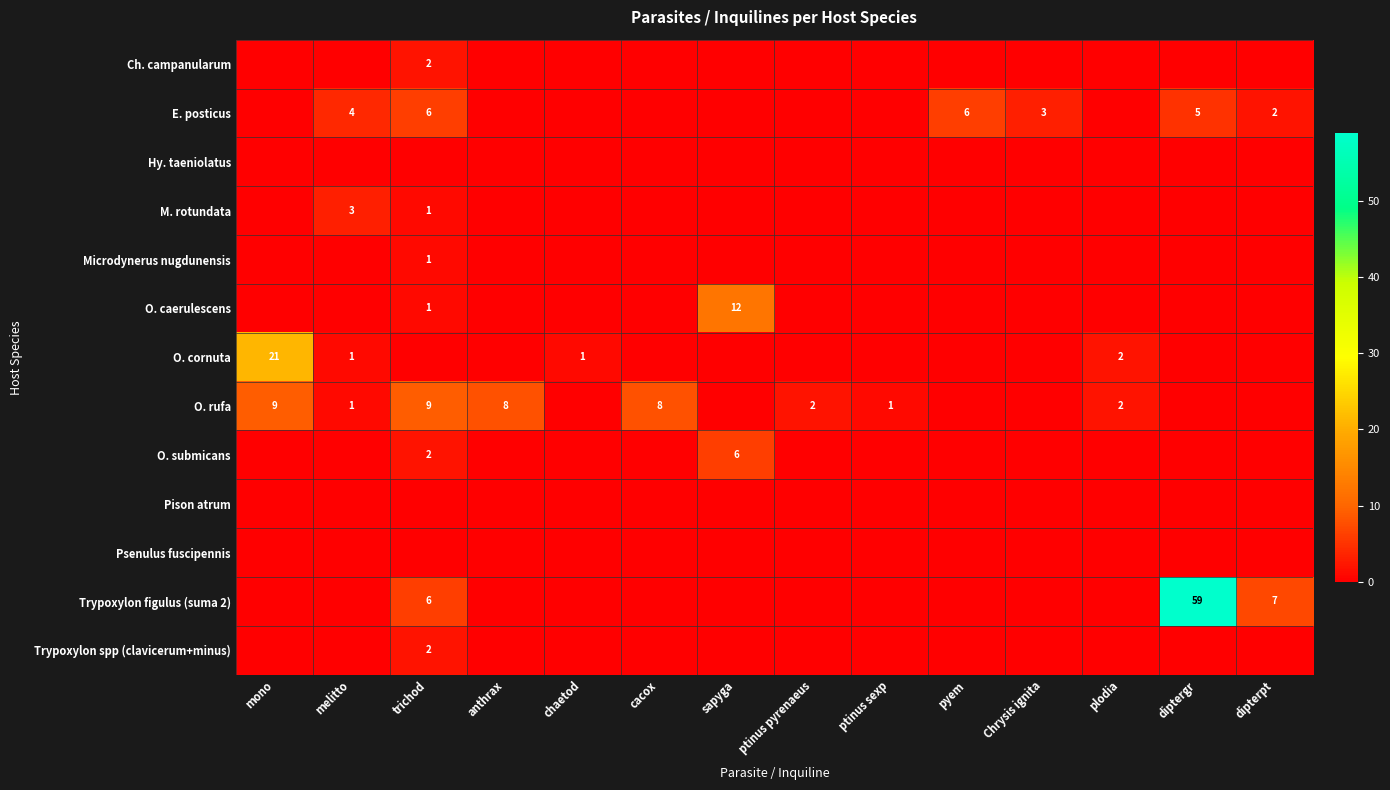

The value of E. posticus at dipterpt is 2. True or false?

True